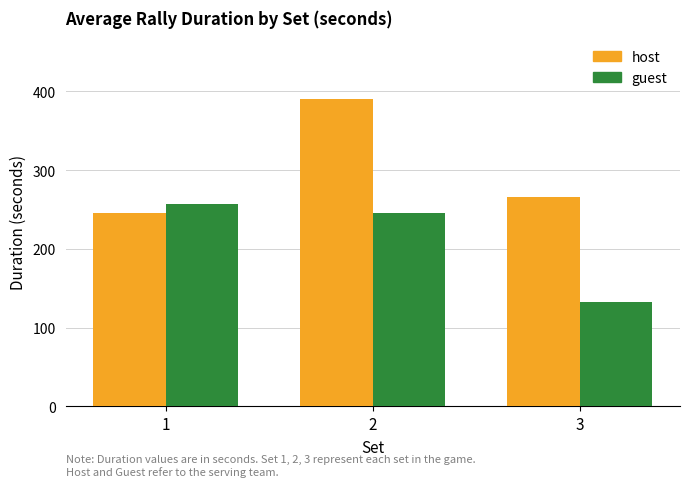

At which label does guest first exceed 245?

1